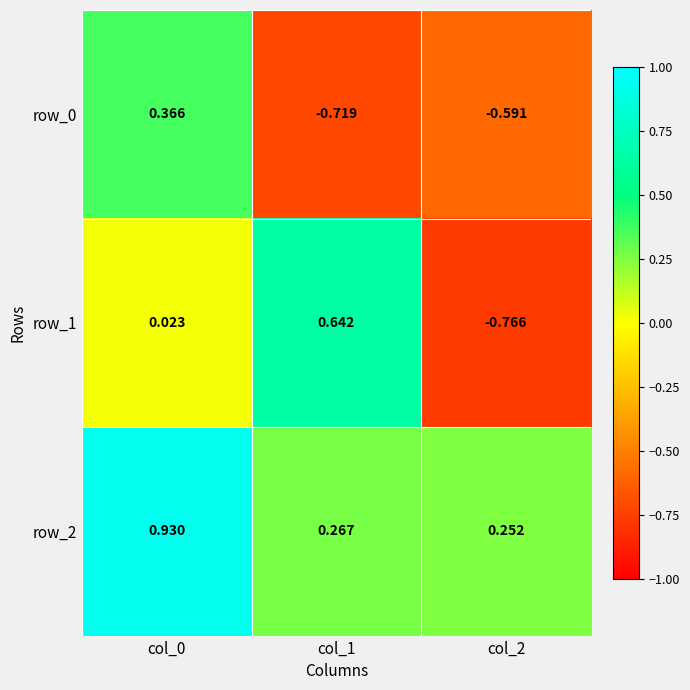

Is the value of row_1 at col_0 greater than the value of row_0 at col_2?

Yes